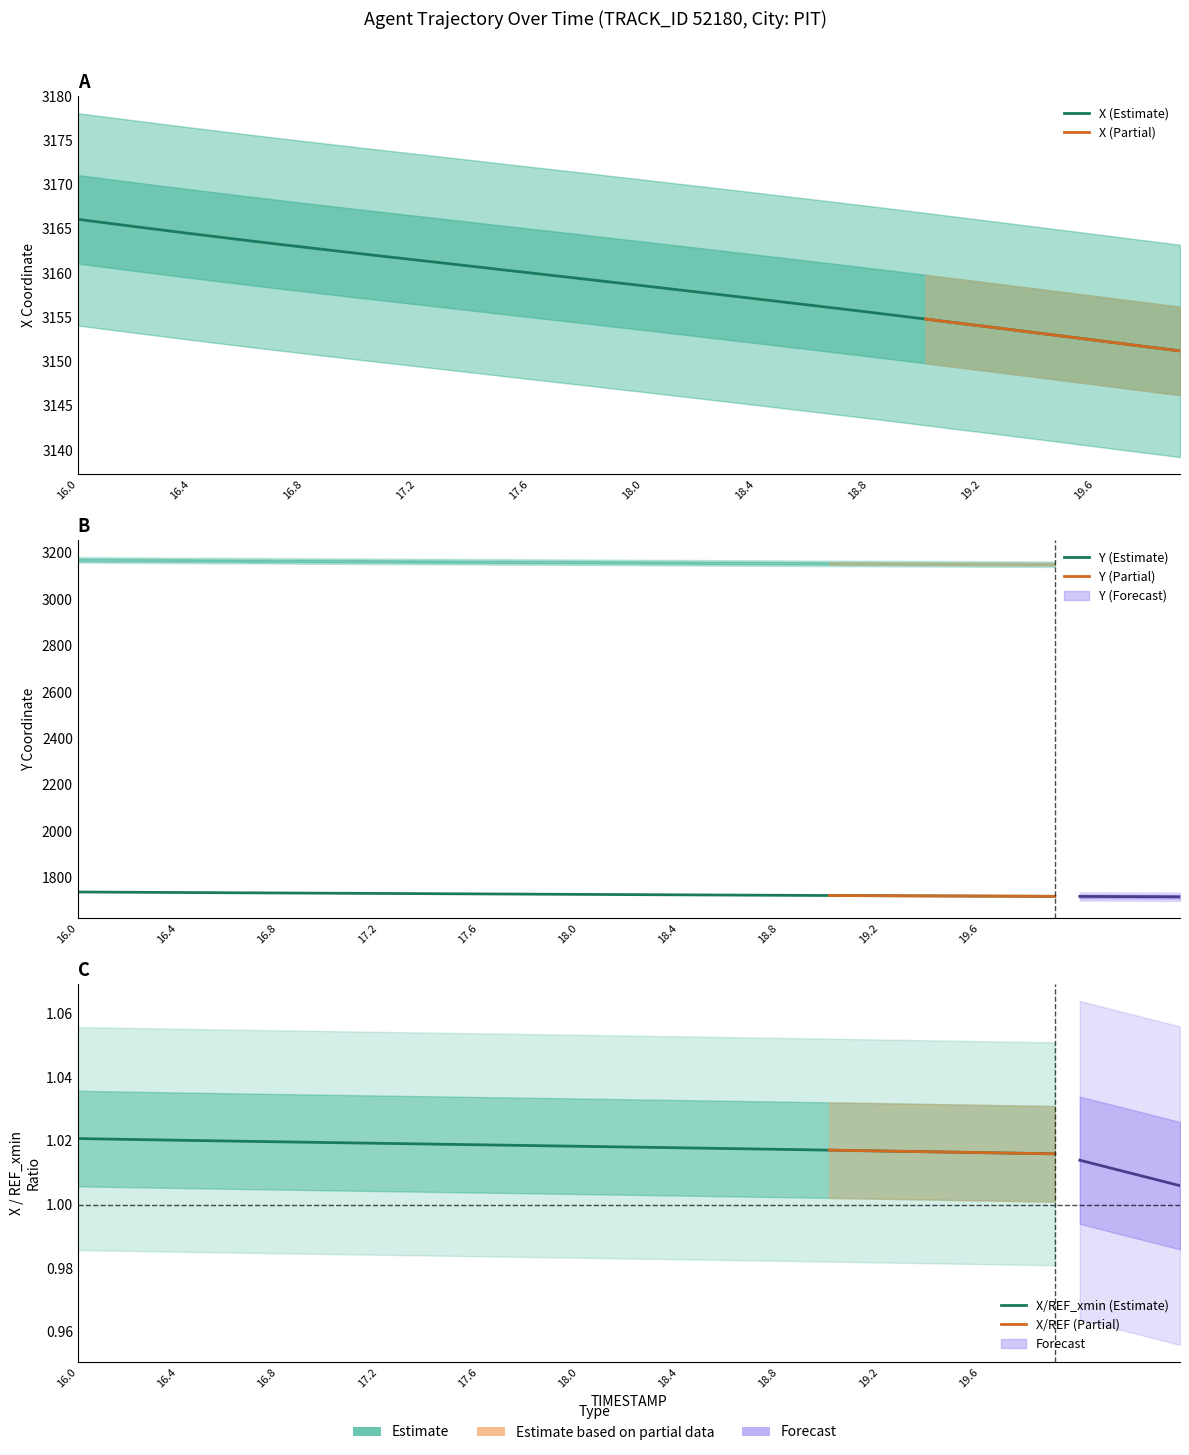

Reading left to right, extract all data points from this chart.

X: 16.0=3166.1	16.1=3165.7	16.2=3165.3	16.3=3164.9	16.4=3164.5	16.5=3164.1	16.6=3163.7	16.7=3163.3	16.8=3162.9	16.9=3162.6	17.0=3162.2	17.1=3161.8	17.2=3161.5	17.3=3161.1	17.4=3160.8	17.5=3160.4	17.6=3160.0	17.7=3159.7	17.8=3159.3	17.9=3158.9	18.0=3158.6	18.1=3158.2	18.2=3157.8	18.3=3157.5	18.4=3157.1	18.5=3156.7	18.6=3156.3	18.7=3156.0	18.8=3155.6	18.9=3155.2	19.0=3154.8	19.1=3154.4	19.2=3154.0	19.3=3153.6	19.4=3153.2	19.5=3152.8	19.6=3152.4	19.7=3152.0	19.8=3151.6	19.9=3151.2
Y: 16.0=1737.7	16.1=1737.2	16.2=1736.6	16.3=1736.1	16.4=1735.6	16.5=1735.0	16.6=1734.5	16.7=1734.0	16.8=1733.5	16.9=1733.0	17.0=1732.5	17.1=1732.0	17.2=1731.5	17.3=1731.0	17.4=1730.5	17.5=1730.0	17.6=1729.5	17.7=1729.0	17.8=1728.5	17.9=1728.0	18.0=1727.5	18.1=1727.0	18.2=1726.5	18.3=1726.0	18.4=1725.5	18.5=1725.0	18.6=1724.5	18.7=1724.0	18.8=1723.5	18.9=1723.0	19.0=1722.6	19.1=1722.1	19.2=1721.7	19.3=1721.3	19.4=1720.8	19.5=1720.5	19.6=1720.1	19.7=1719.7	19.8=1719.4	19.9=1719.0